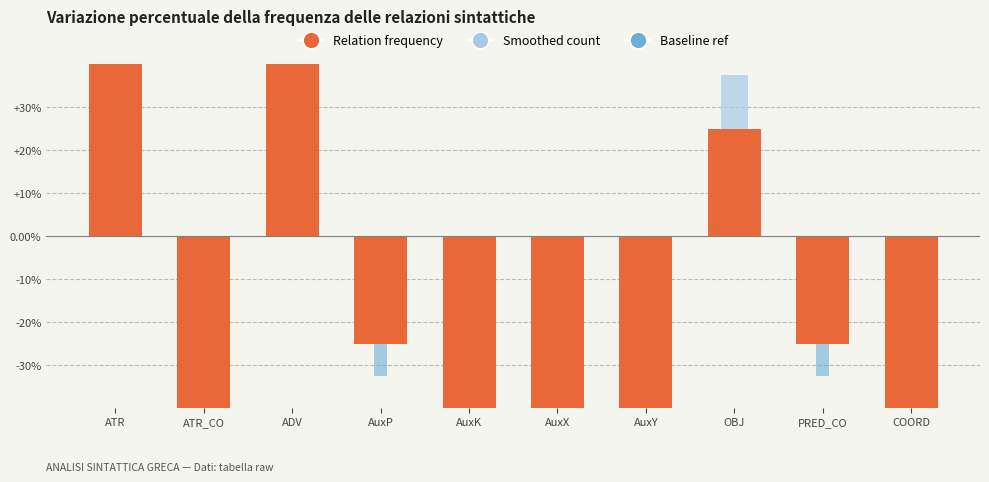

What is the sum of all Smoothed count values?

125.0